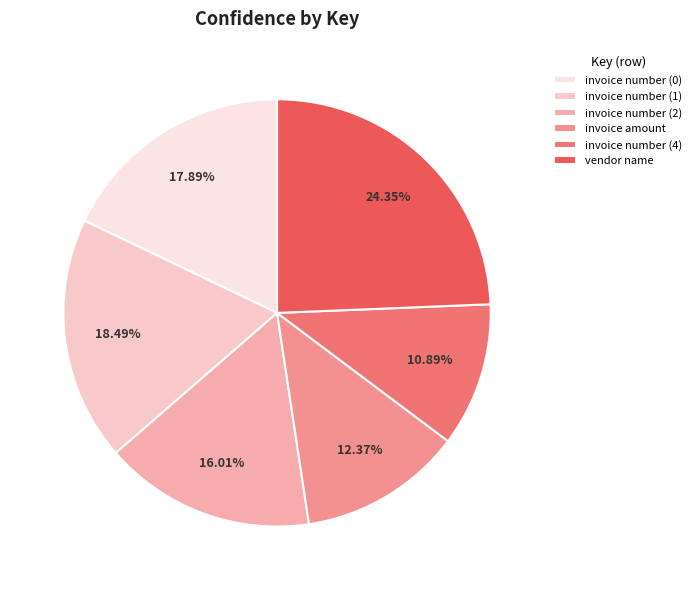

To the nearest percent, what is the combined percentage of invoice number (0) and vendor name?

42%